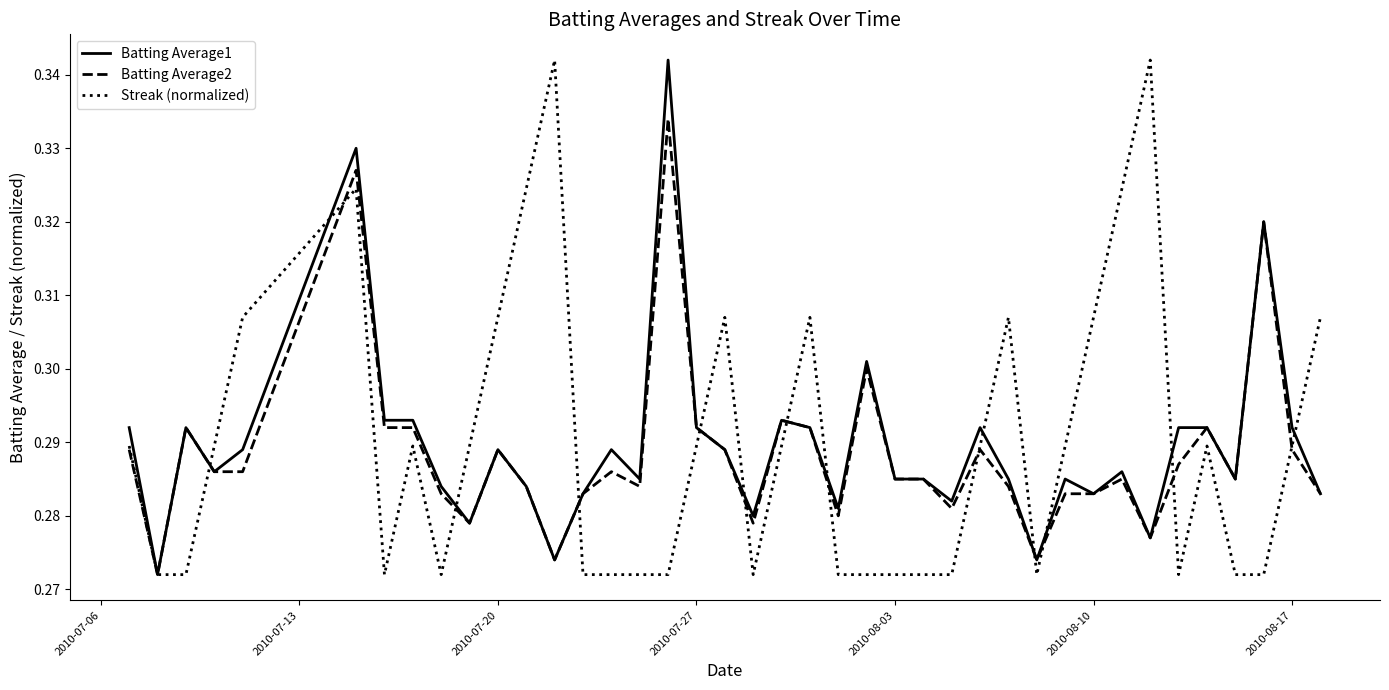

Reading right to left, what are all the values shown in this chart?

Batting Average1: 0.3	0.3	0.3	0.3	0.3	0.3	0.3	0.3	0.3	0.3	0.3	0.3	0.3	0.3	0.3	0.3	0.3	0.3	0.3	0.3	0.3	0.3	0.3	0.3	0.3	0.3	0.3	0.3	0.3	0.3	0.3	0.3	0.3	0.3	0.3	0.3	0.3	0.3	0.3	0.3
Batting Average2: 0.3	0.3	0.3	0.3	0.3	0.3	0.3	0.3	0.3	0.3	0.3	0.3	0.3	0.3	0.3	0.3	0.3	0.3	0.3	0.3	0.3	0.3	0.3	0.3	0.3	0.3	0.3	0.3	0.3	0.3	0.3	0.3	0.3	0.3	0.3	0.3	0.3	0.3	0.3	0.3
Streak (normalized): 0.3	0.3	0.3	0.3	0.3	0.3	0.3	0.3	0.3	0.3	0.3	0.3	0.3	0.3	0.3	0.3	0.3	0.3	0.3	0.3	0.3	0.3	0.3	0.3	0.3	0.3	0.3	0.3	0.3	0.3	0.3	0.3	0.3	0.3	0.3	0.3	0.3	0.3	0.3	0.3